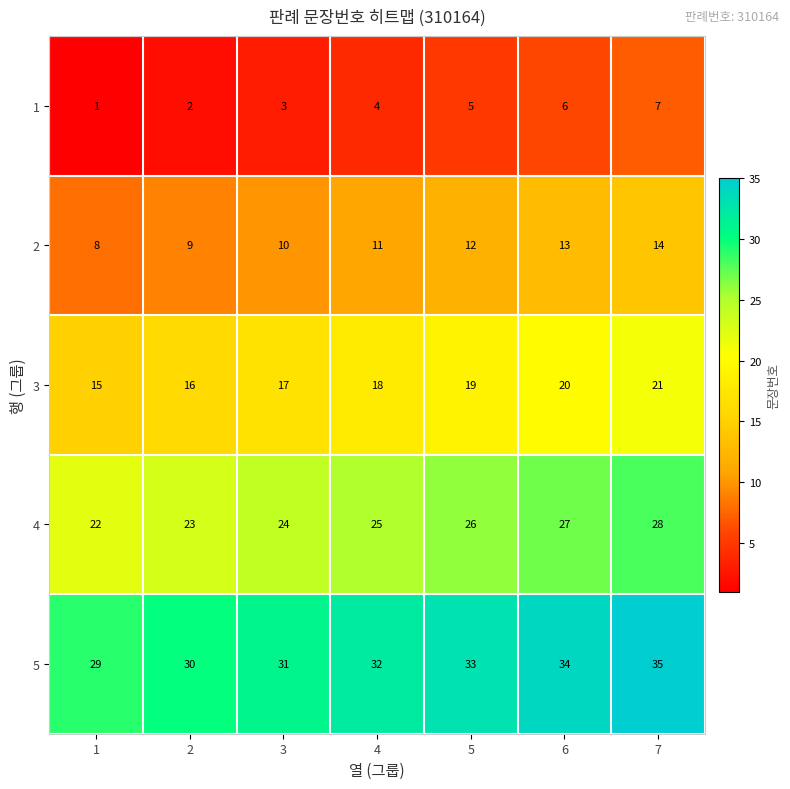

What is the average value of the 4 series?

25